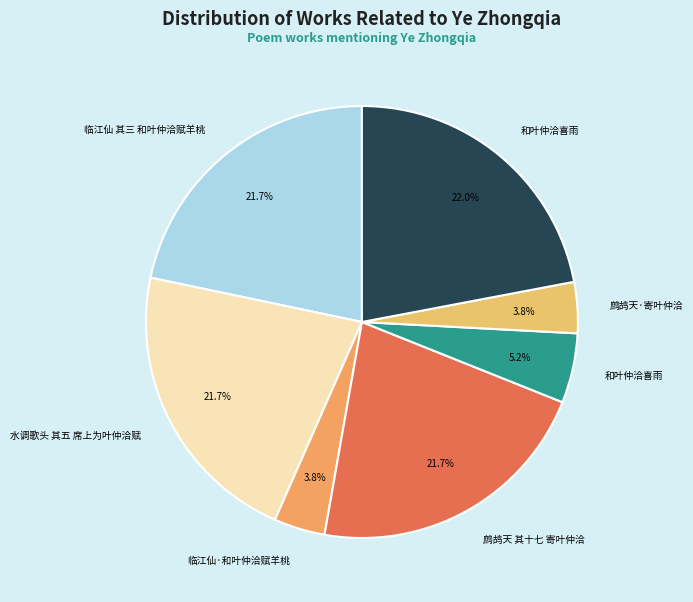

How many slices are in this pie chart?

7